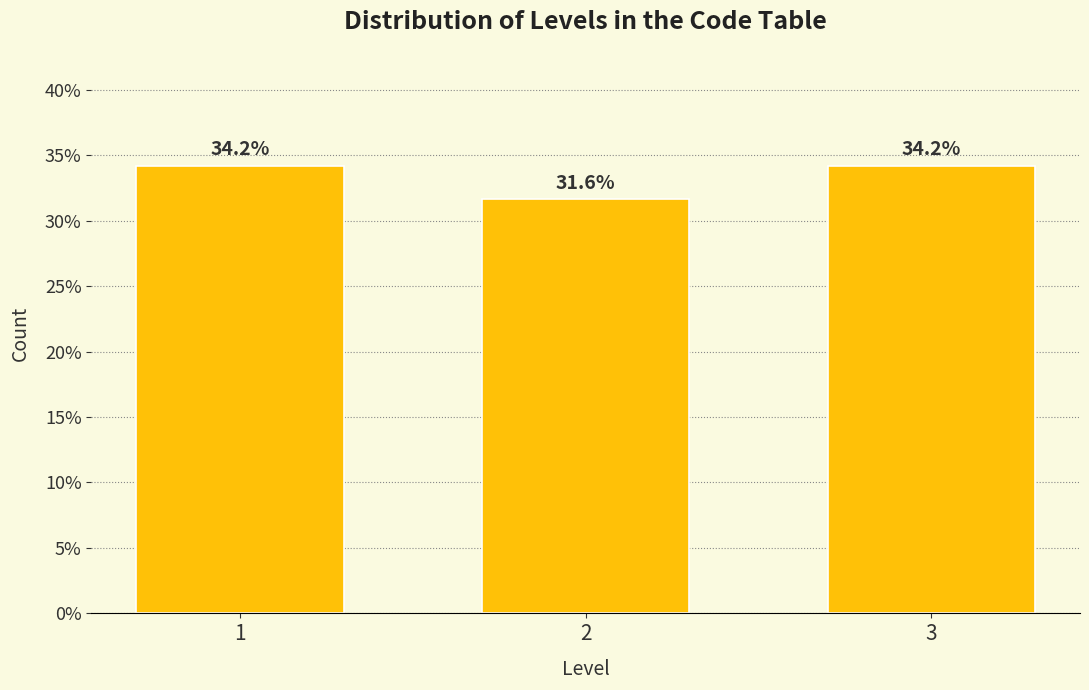

Reading left to right, what are all the values shown in this chart?

1=34.2	2=31.6	3=34.2